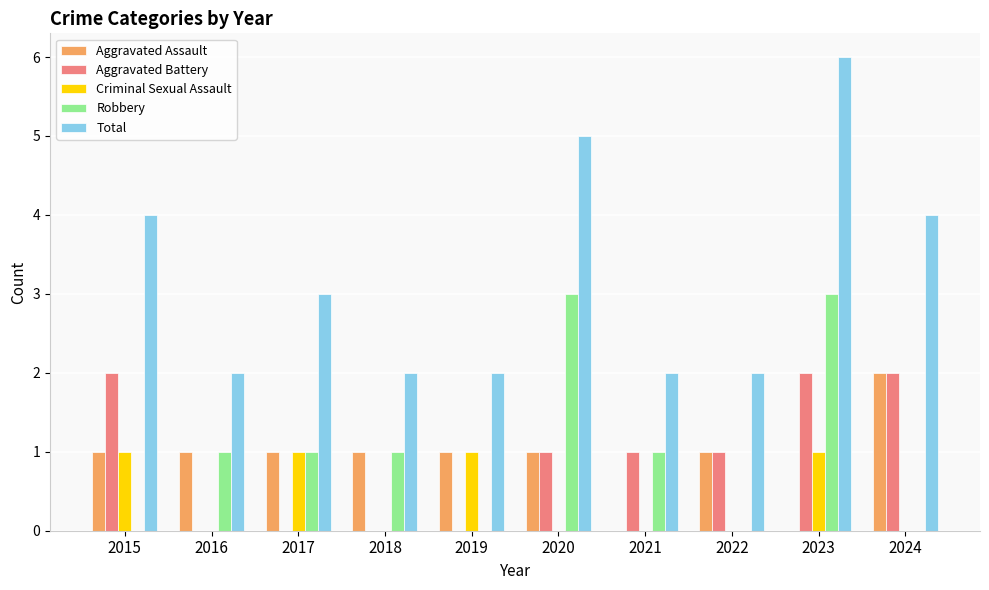

Which series changed the most between 2019 and 2023?

Total